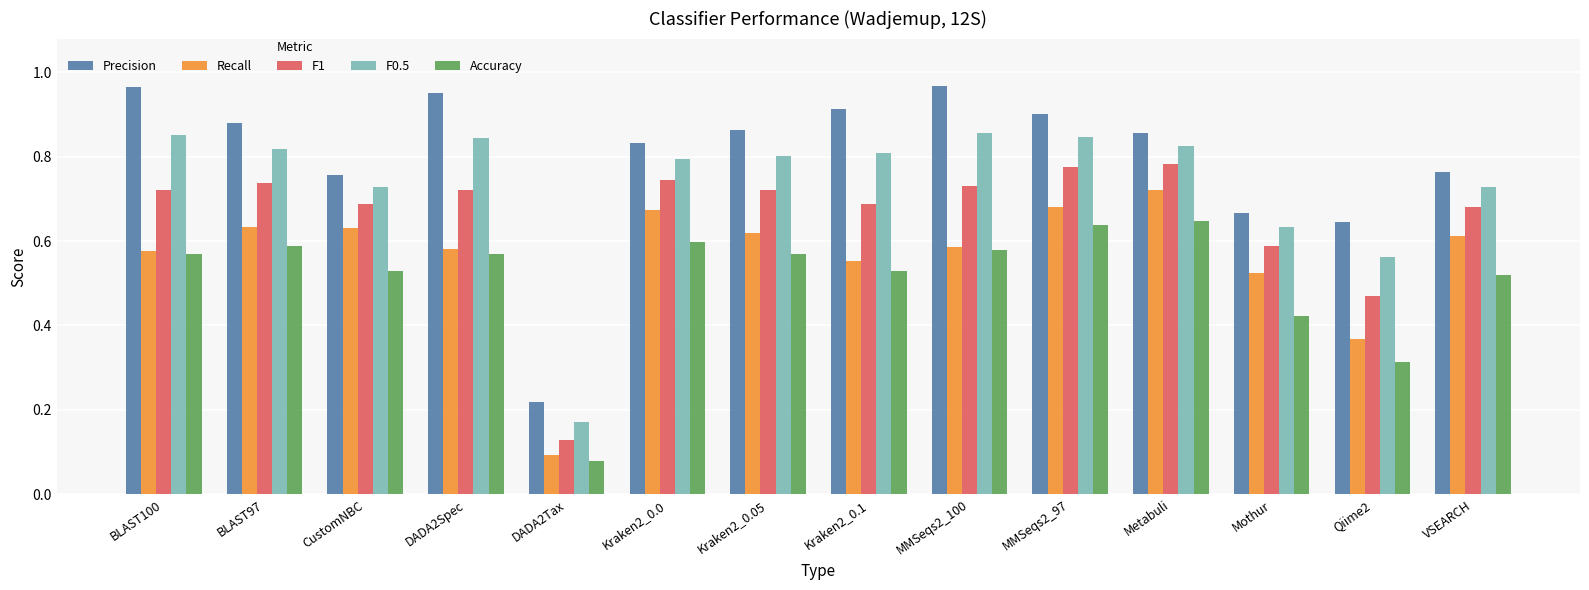

What is the total value across all series at BLAST100?

3.7